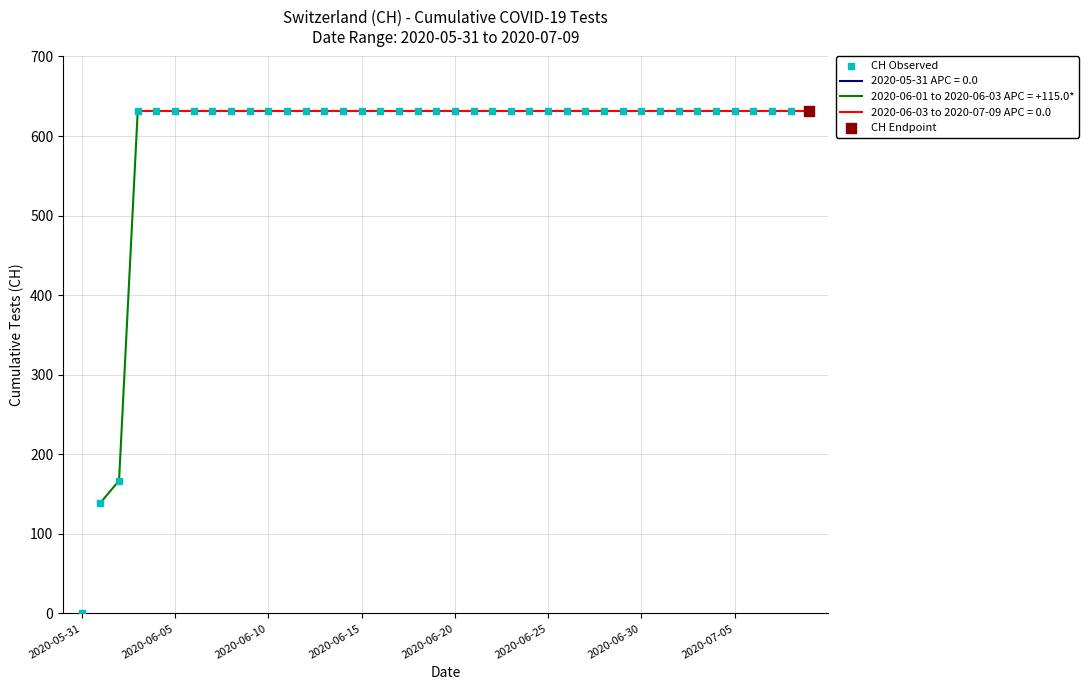

Approximately how many times larger is the value at 12 compared to 32?

1.0